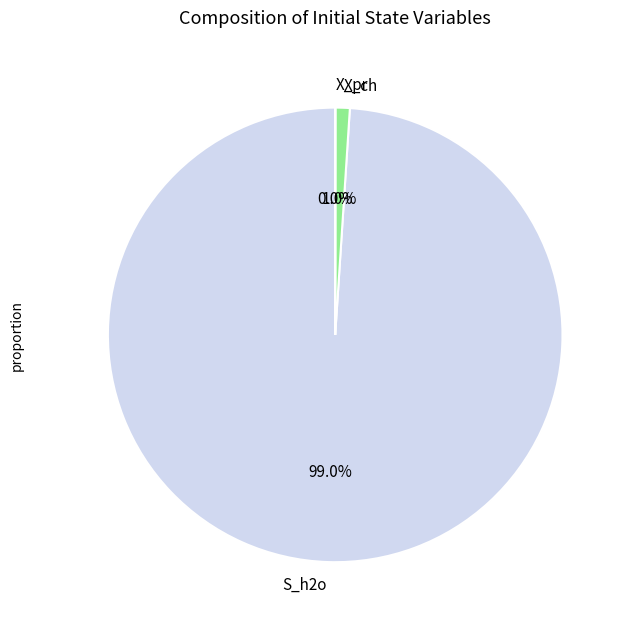

Which slice is the largest?

S_h2o